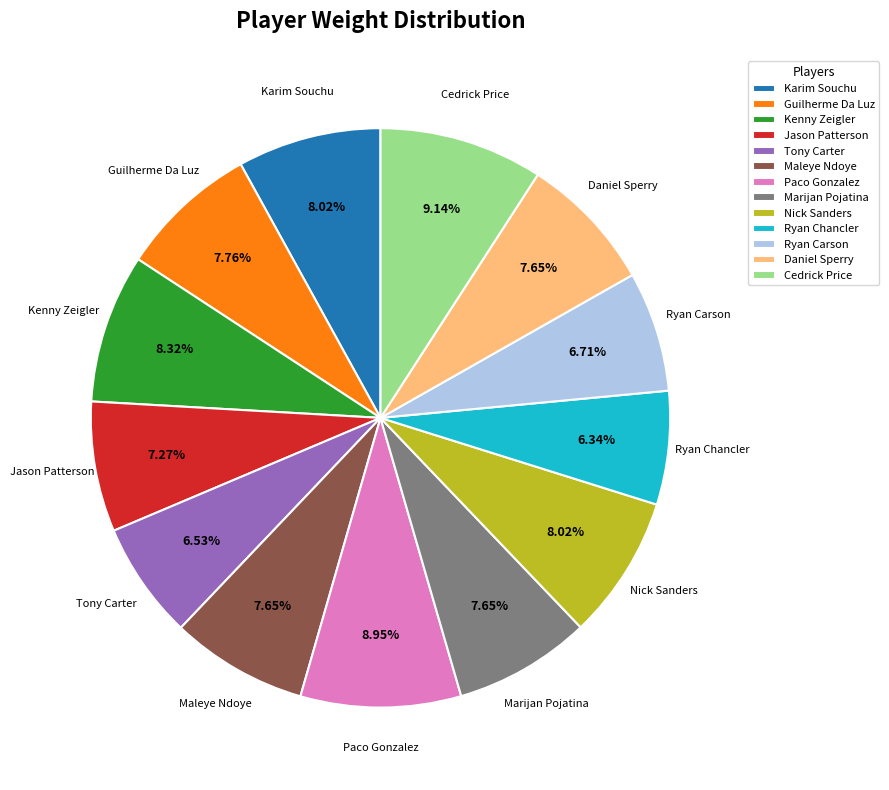

What percentage is NOT represented by Marijan Pojatina?

92.4%